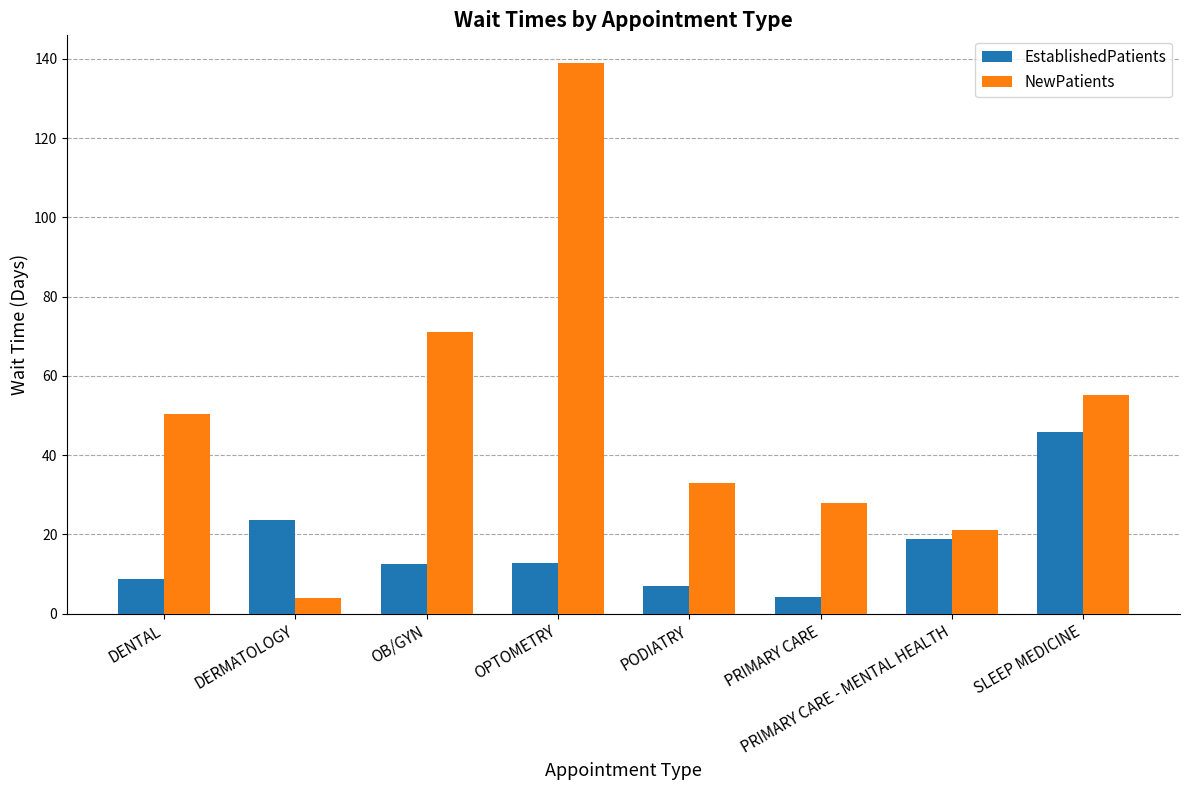

What are all the series names shown in the legend?

EstablishedPatients, NewPatients